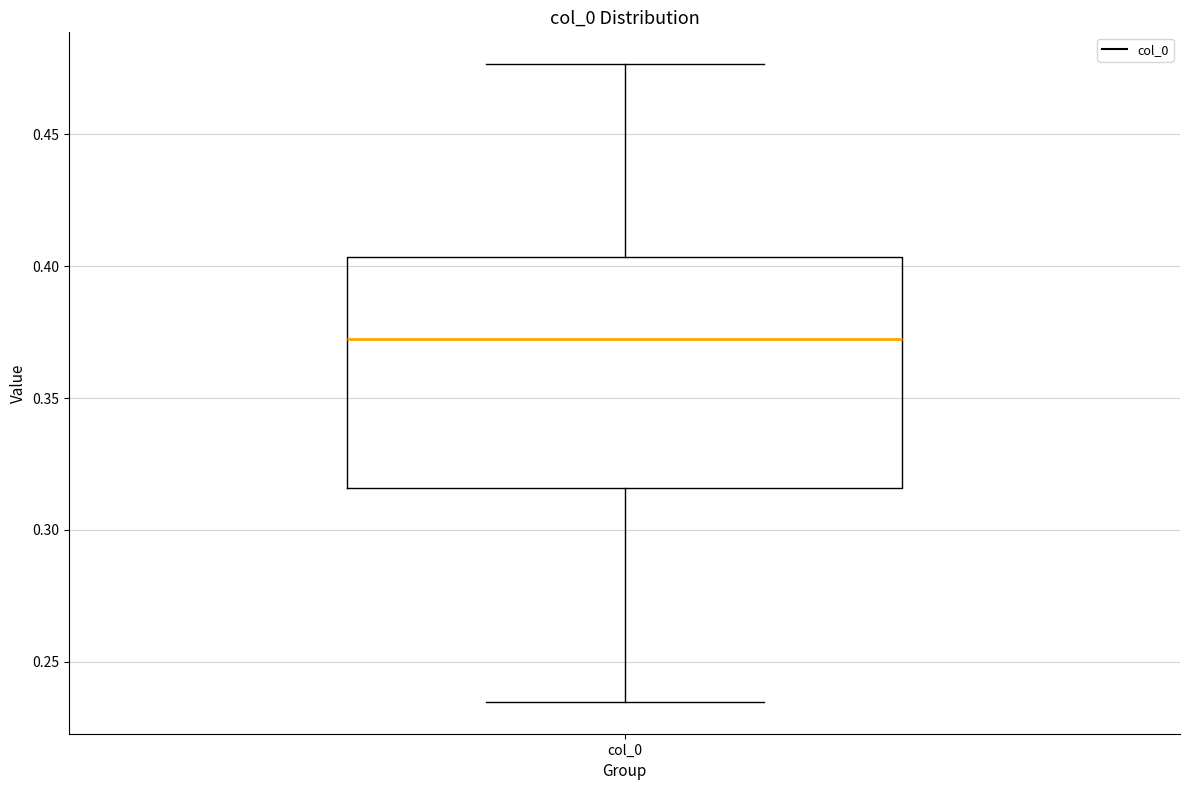

Where does the median line of the box for col_0 sit on the y-axis? The values are not printed on the chart, so give them approximately, as read against the axis.

0.375